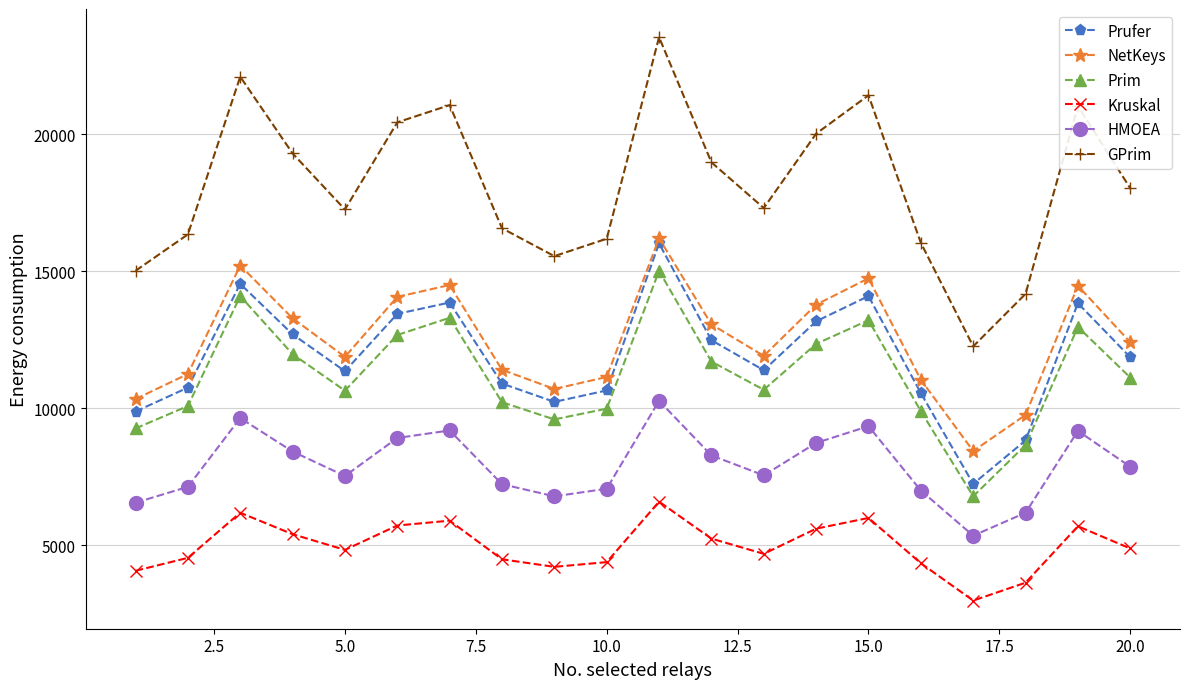

Which series has the largest total across all categories?

GPrim